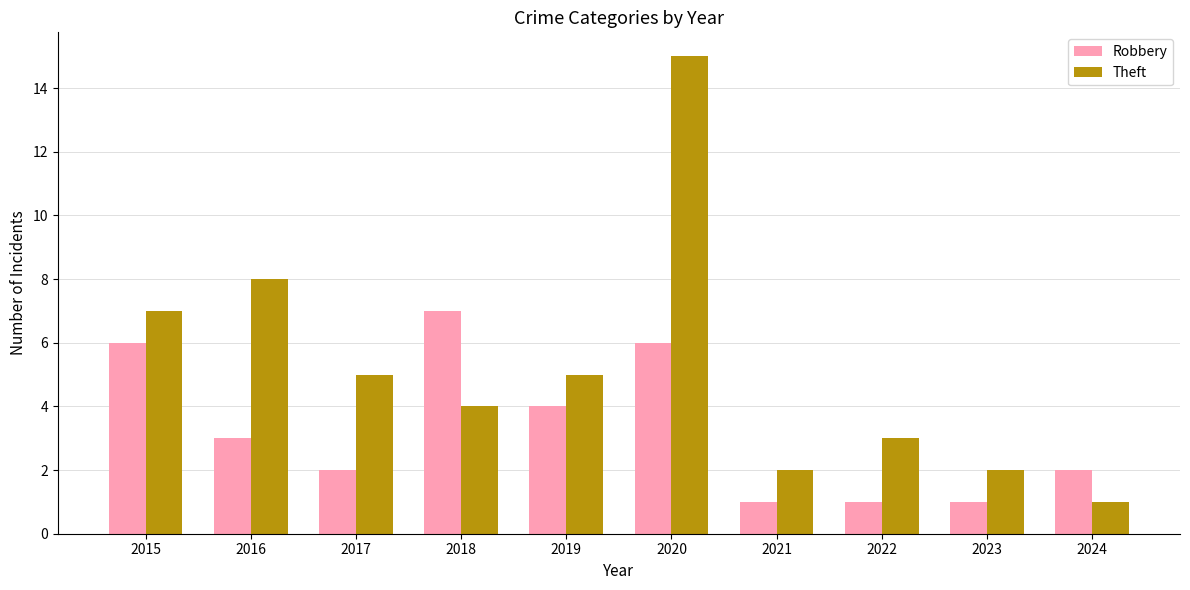

Does the chart contain stacked bars?

No